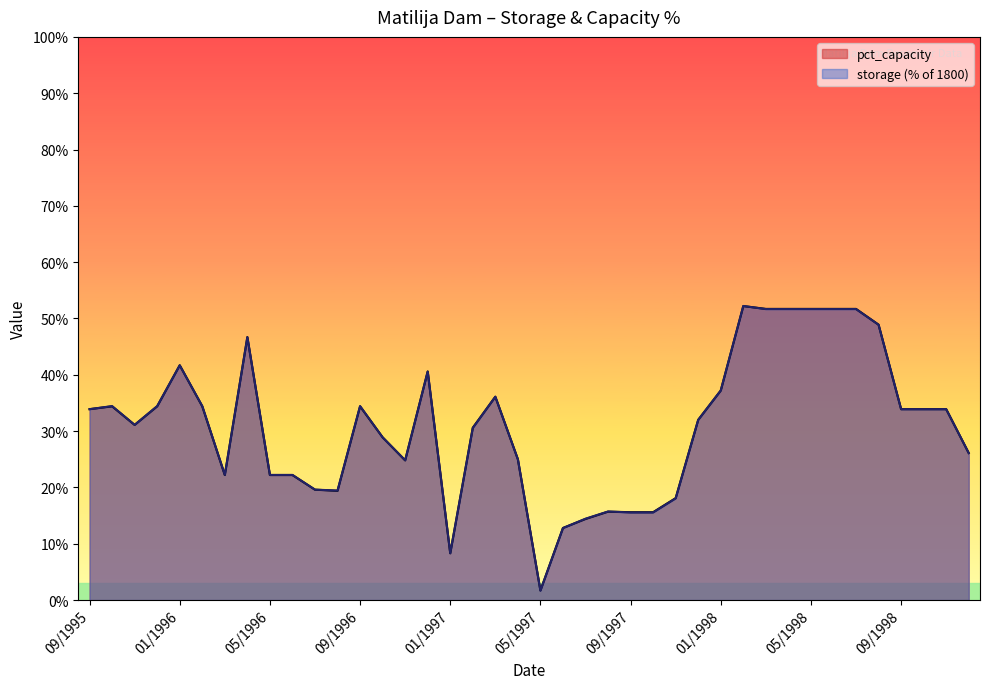

Rank the series by their average value, from highest to lowest.

pct_capacity, storage